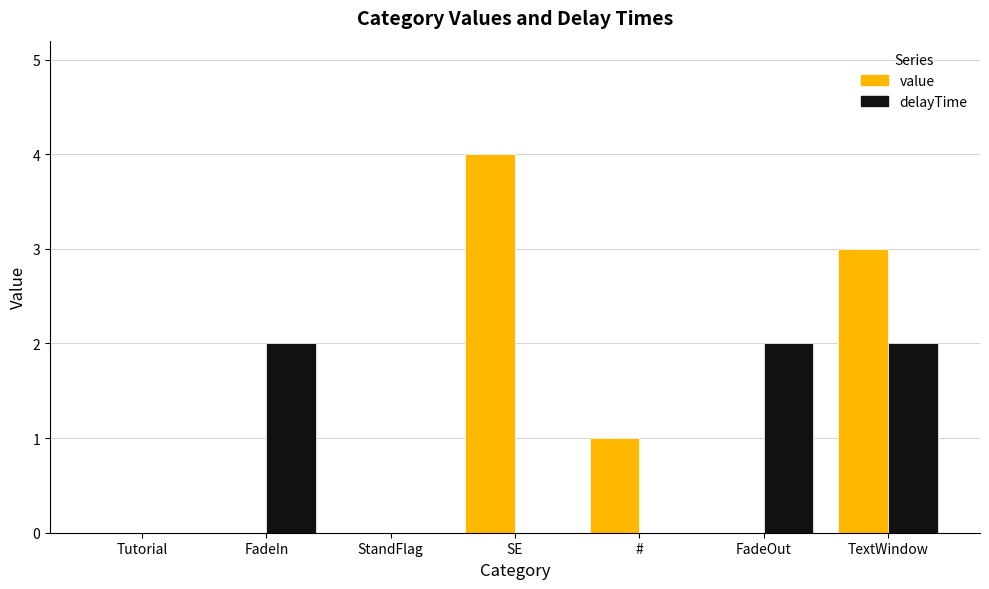

The value of value at Tutorial is 2. True or false?

False